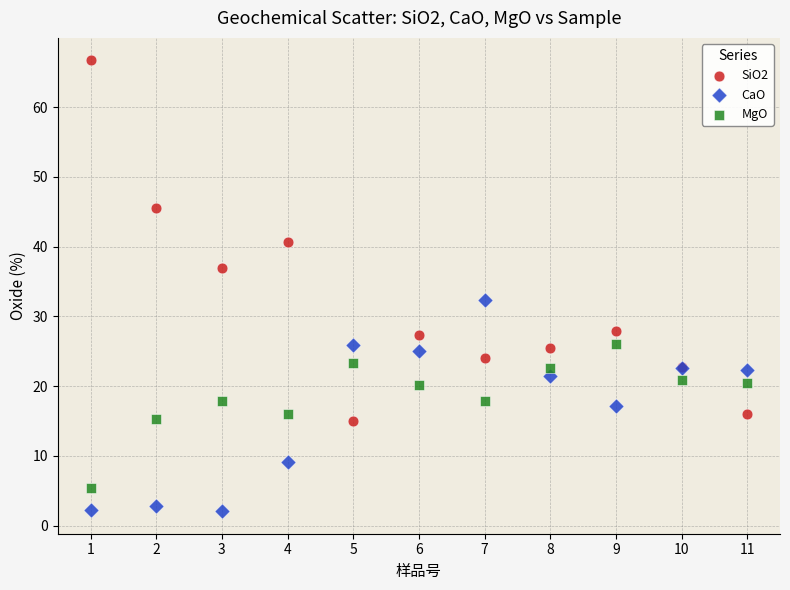

Which series reaches the maximum Y coordinate?

SiO2